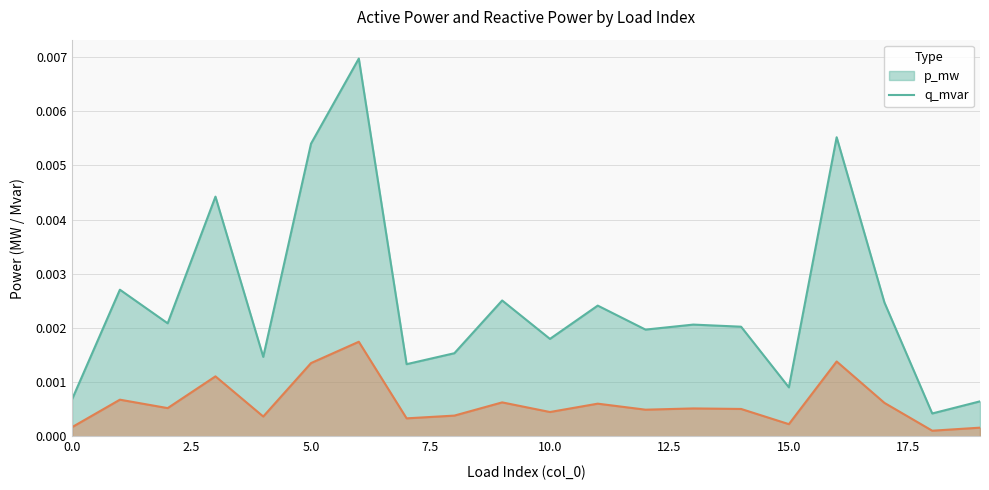

How many lines are shown in the chart?

2